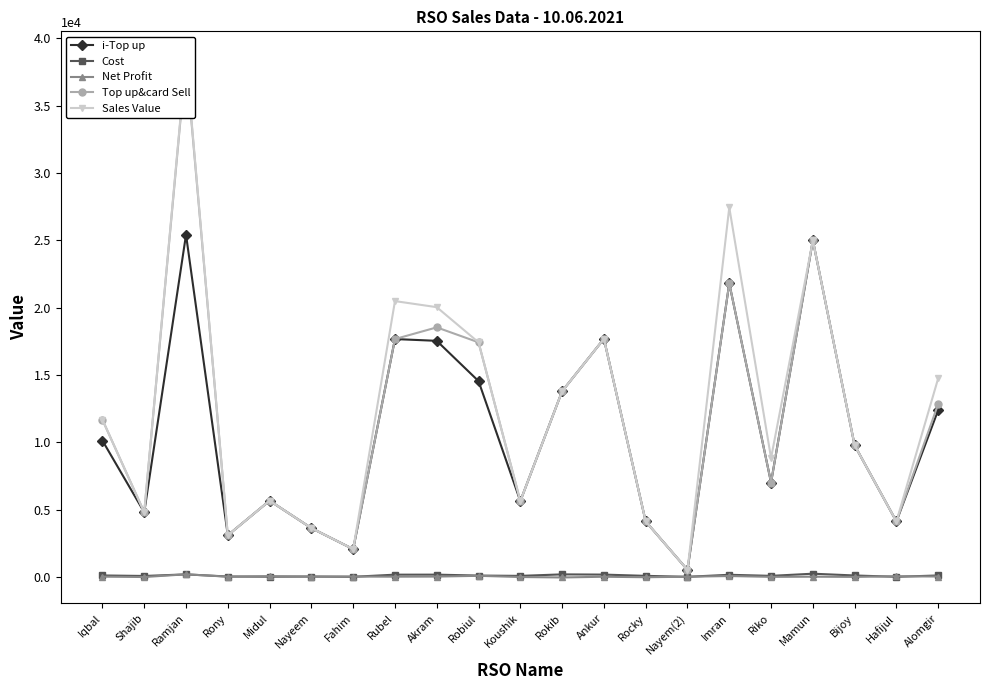

Reading left to right, what are all the values shown in this chart?

i-Top up: 10120.0	4794.0	25415.0	3086.0	5654.0	3618.0	2056.0	17665.0	17533.0	14541.0	5625.0	13788.0	17682.0	4112.0	514.0	21805.0	7005.0	25000.0	9768.0	4112.0	12394.0
Cost: 100.0	62.0	180.0	21.0	8.0	18.0	0.0	159.0	160.0	92.0	69.0	180.0	164.0	70.0	0.0	150.0	70.0	230.0	99.0	0.0	100.0
Net Profit: 10.9	-16.5	184.9	8.3	45.7	16.4	19.5	8.8	16.1	73.5	-15.6	-49.0	4.0	-30.9	4.9	57.1	-3.5	7.5	-6.2	39.1	22.0
Top up&card Sell: 11670.0	4794.0	38415.0	3086.0	5654.0	3618.0	2056.0	17665.0	18533.0	17421.0	5625.0	13788.0	17682.0	4112.0	514.0	21805.0	7005.0	25000.0	9768.0	4112.0	12844.0
Sales Value: 11670.0	4794.0	38597.0	3086.0	5654.0	3618.0	2056.0	20485.0	20034.0	17421.0	5625.0	13788.0	17682.0	4112.0	514.0	27445.0	8825.0	25000.0	9768.0	4112.0	14754.0